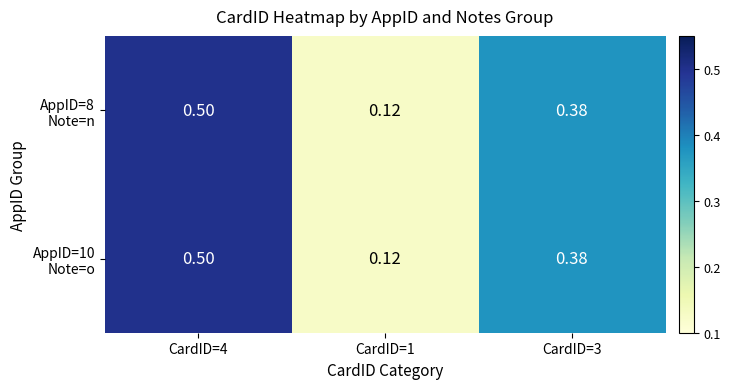

Count the number of data series in this chart.

2